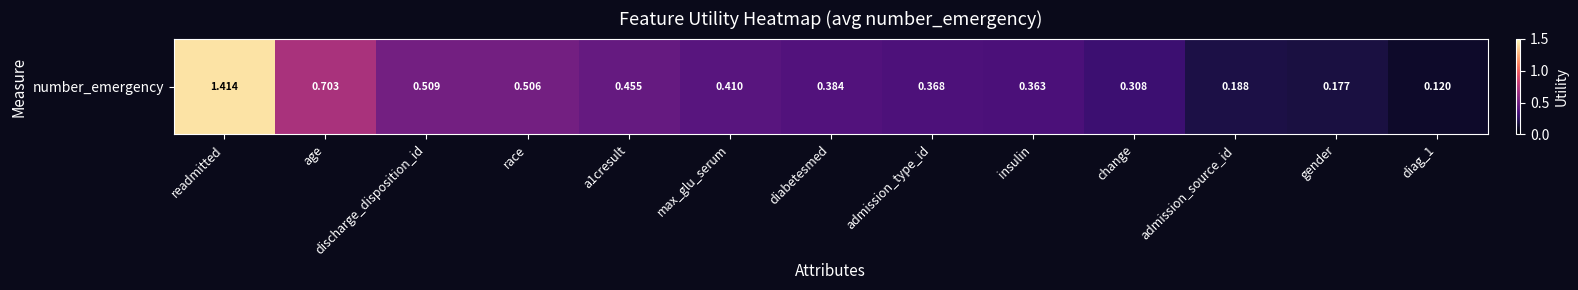

Is it true that the value at admission_type_id is 0.5?

False